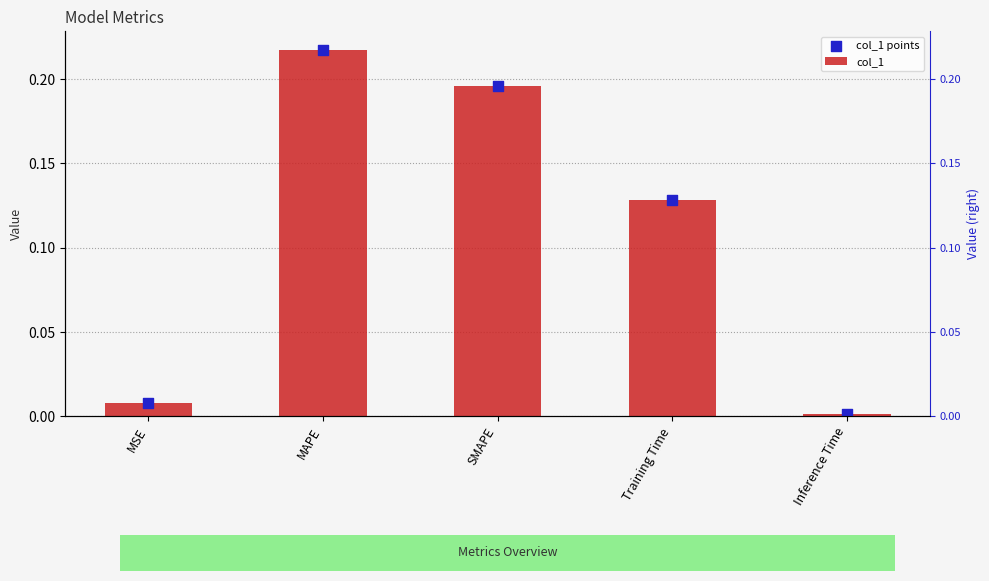

Is the value of col_1 points at MAPE greater than the value of col_1 at SMAPE?

Yes